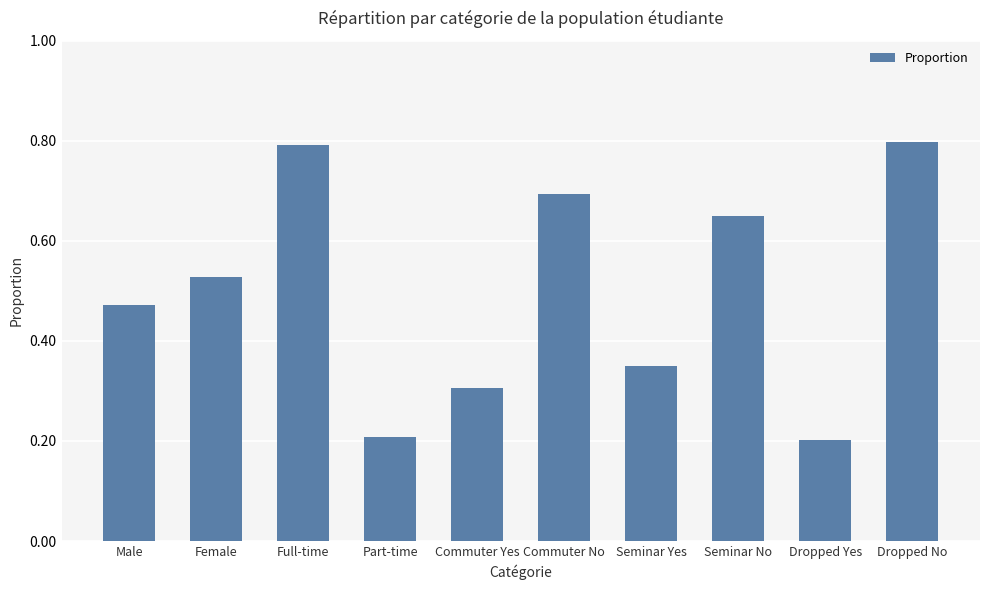

Which has a higher value, Commuter Yes or Full-time?

Full-time